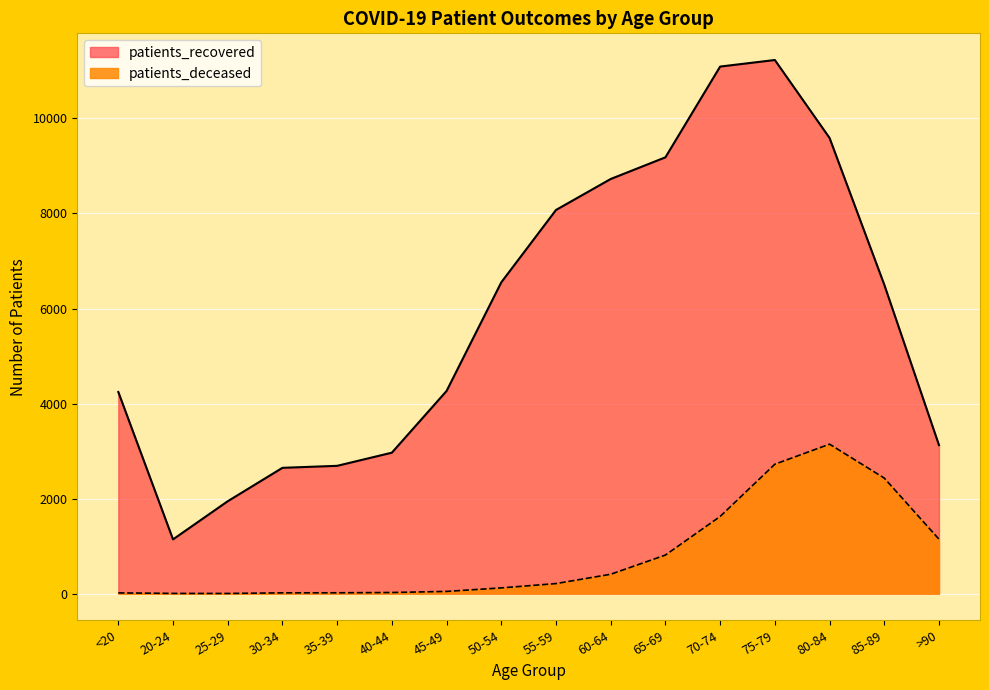

How many lines are shown in the chart?

2